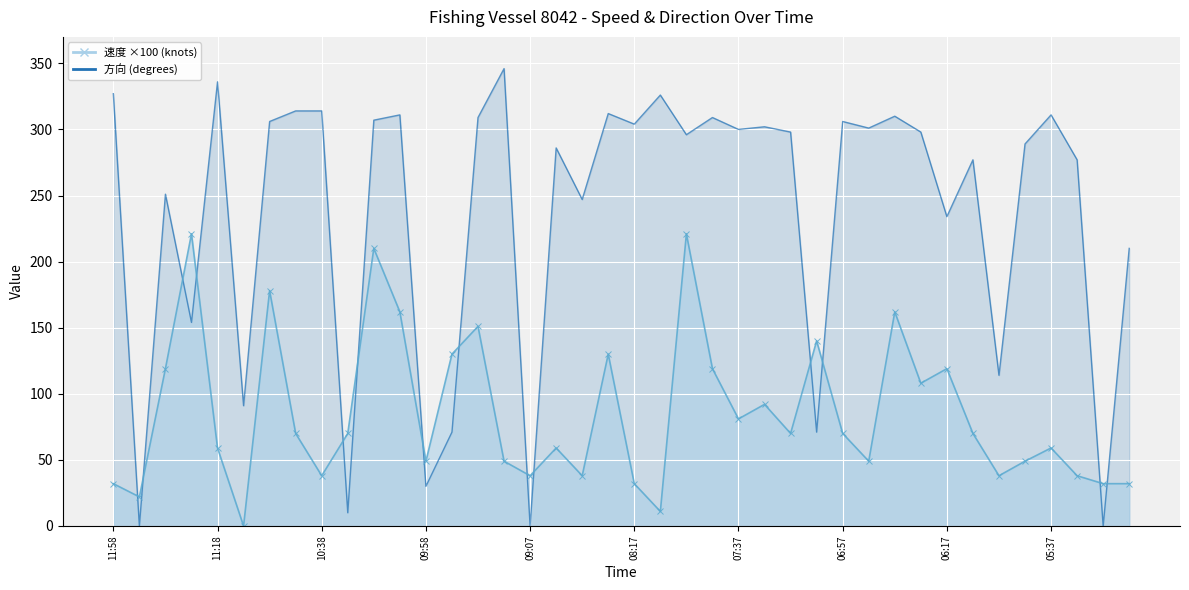

Rank the series by their average value, from highest to lowest.

方向 (degrees), 速度 (knots)